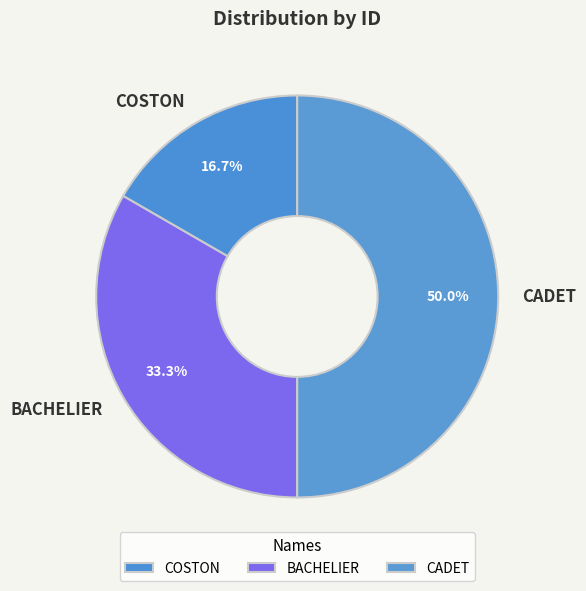

Do CADET and COSTON together represent more than half of the pie?

Yes